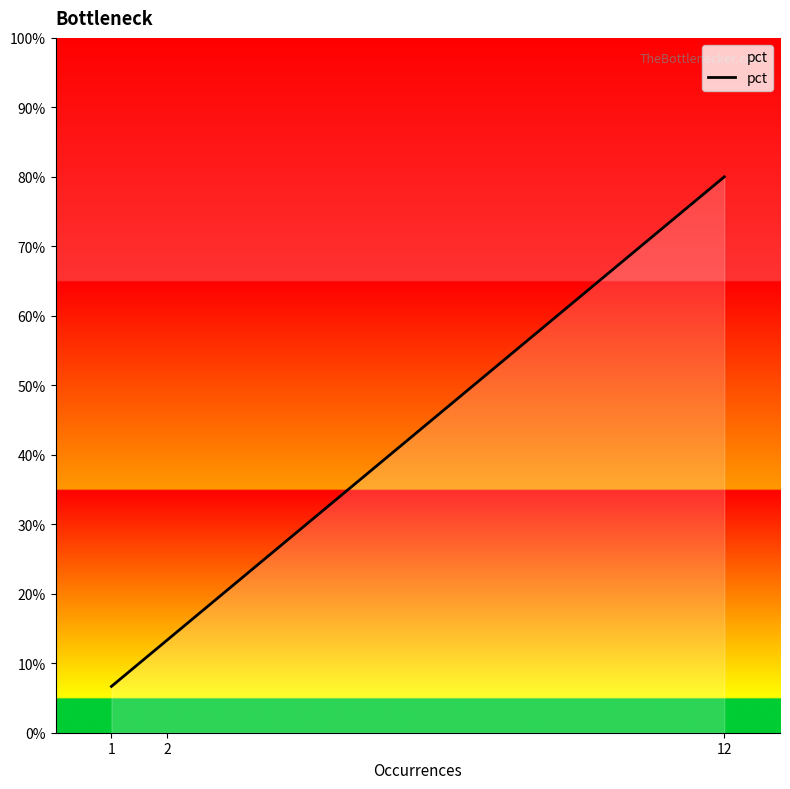

Rank the categories by value from highest to lowest.

12, 2, 1